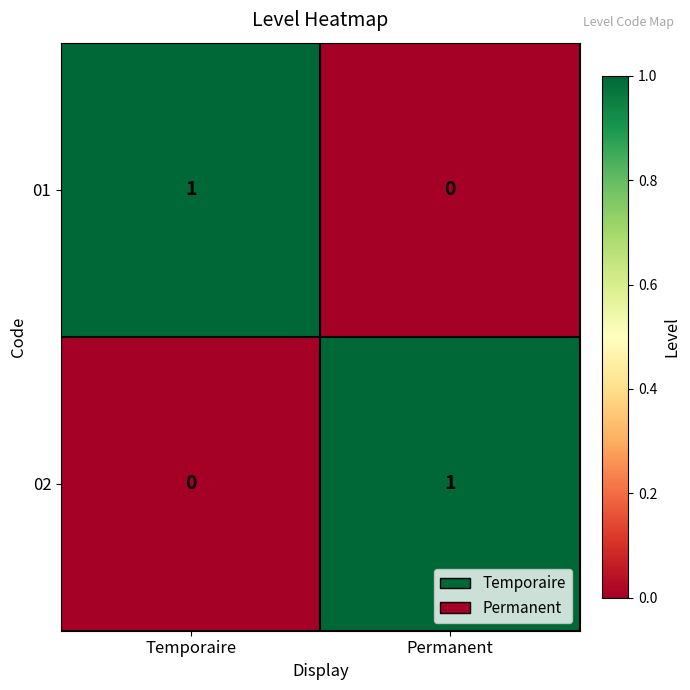

At which label is 02 closest to 0?

Temporaire